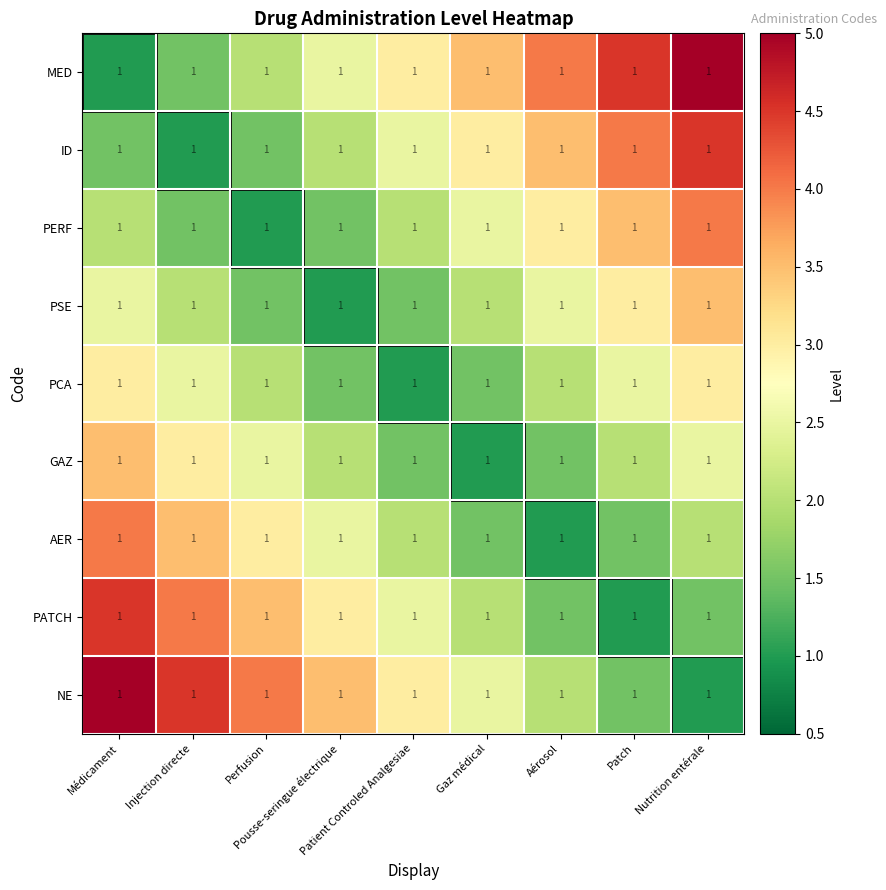

Between Perfusion and Médicament, which is larger?

Perfusion